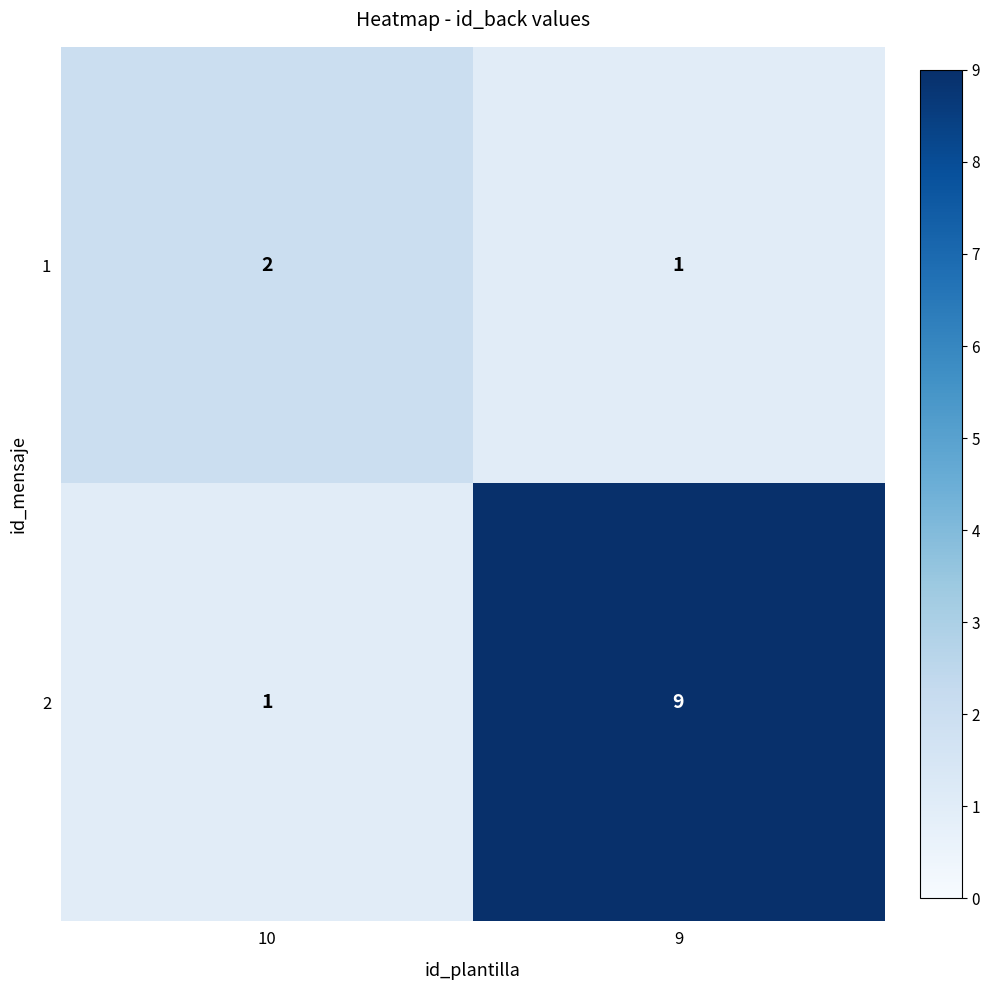

At which label is 2 closest to 5?

10